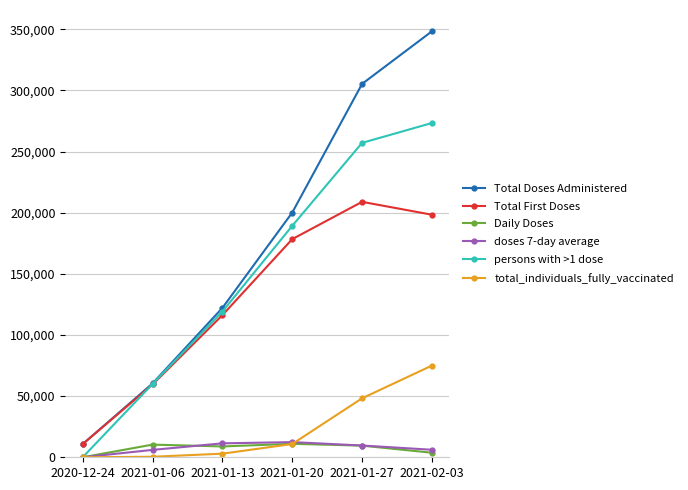

The Total First Doses series shows 273822 at 2021-01-20. True or false?

False